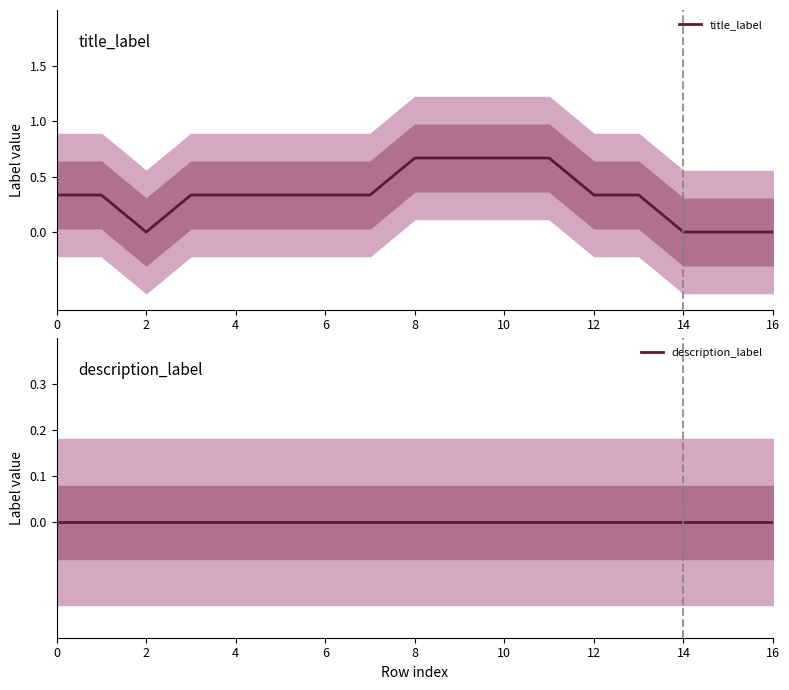

Is the value of description_label at 4 greater than the value of title_label at 6?

No